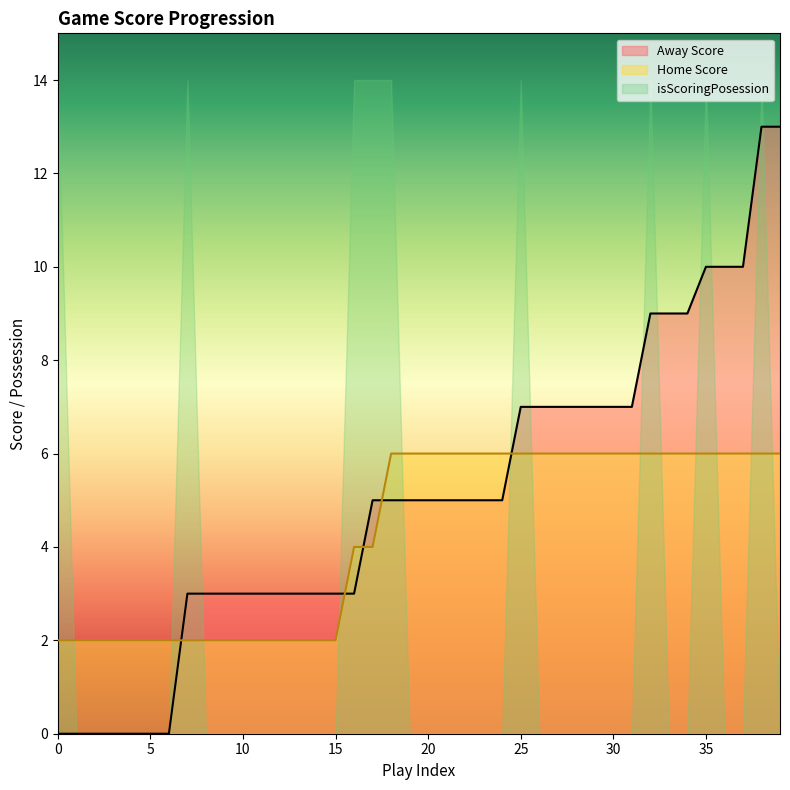

Rank the series at 3 from lowest to highest value.

Away Score, Home Score